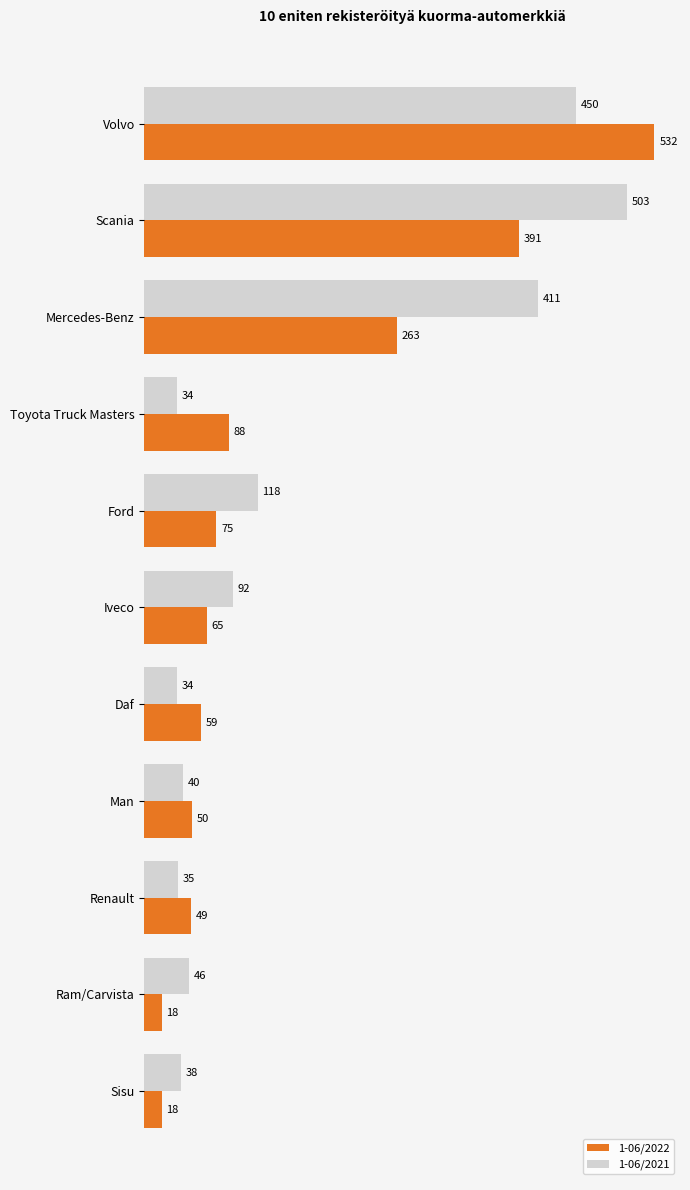

Count the number of categories in the chart.

11